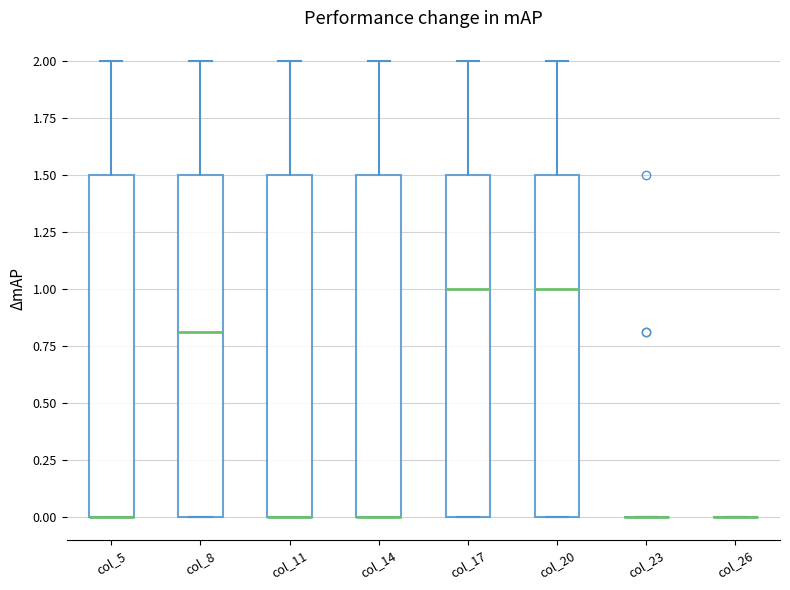

Where is the lower edge of the box for col_17 on the y-axis? The values are not printed on the chart, so give them approximately, as read against the axis.

0.0